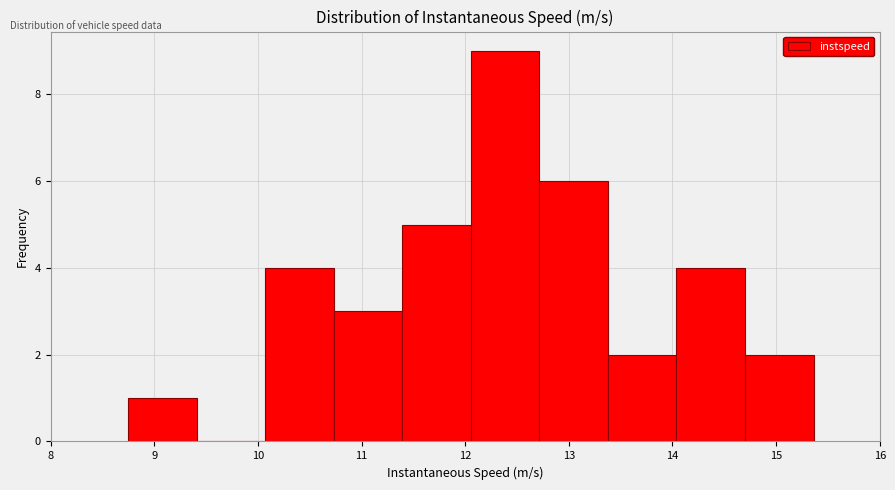

Reading left to right, transcribe this chart: for each bar, give the range it covers on the x-axis and its height. Neither the bar edges nor the heights are printed on the chart, so give them approximately, as read against the axes.

8.7 to 9.4: 1
9.4 to 10.1: 0
10.1 to 10.7: 4
10.7 to 11.4: 3
11.4 to 12.1: 5
12.1 to 12.7: 9
12.7 to 13.4: 6
13.4 to 14.0: 2
14.0 to 14.7: 4
14.7 to 15.4: 2